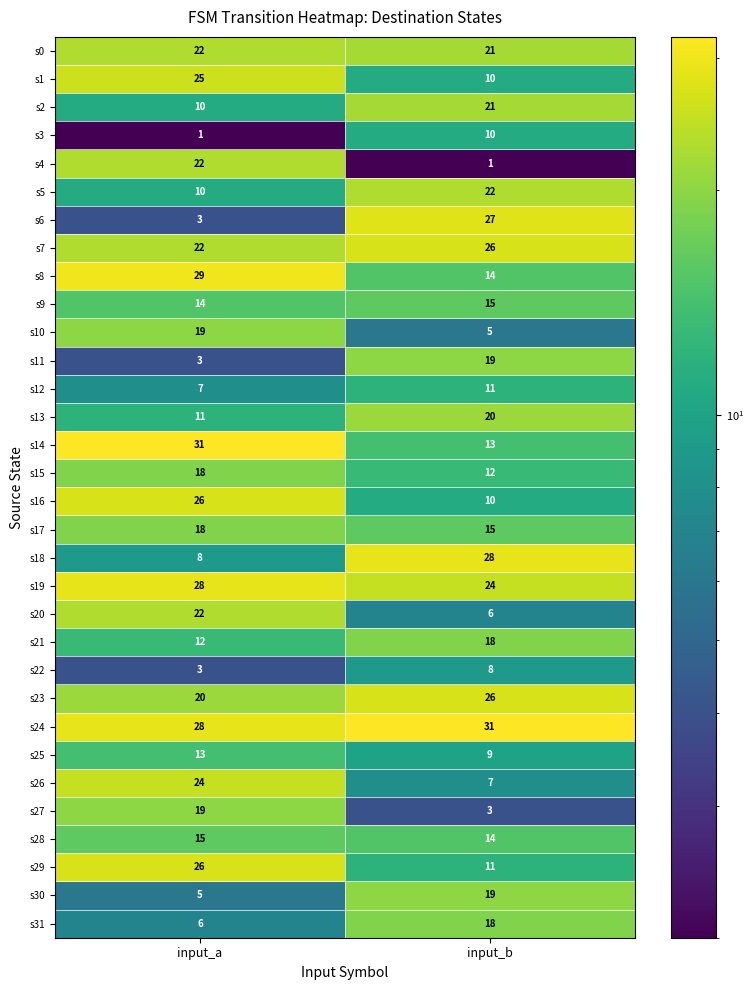

Which series has the largest range (max minus min)?

s6